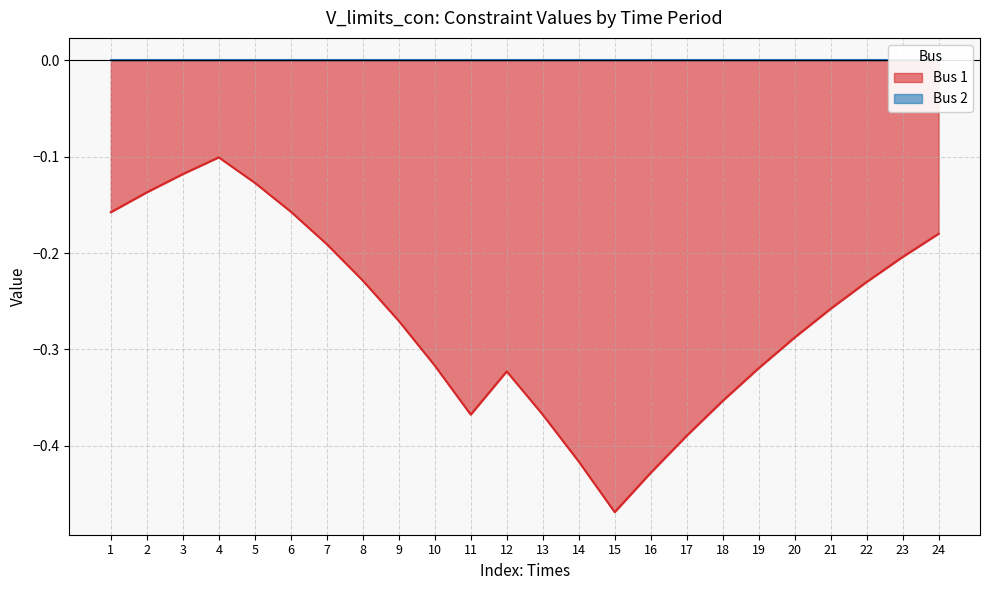

What is the greatest value displayed?

-0.1